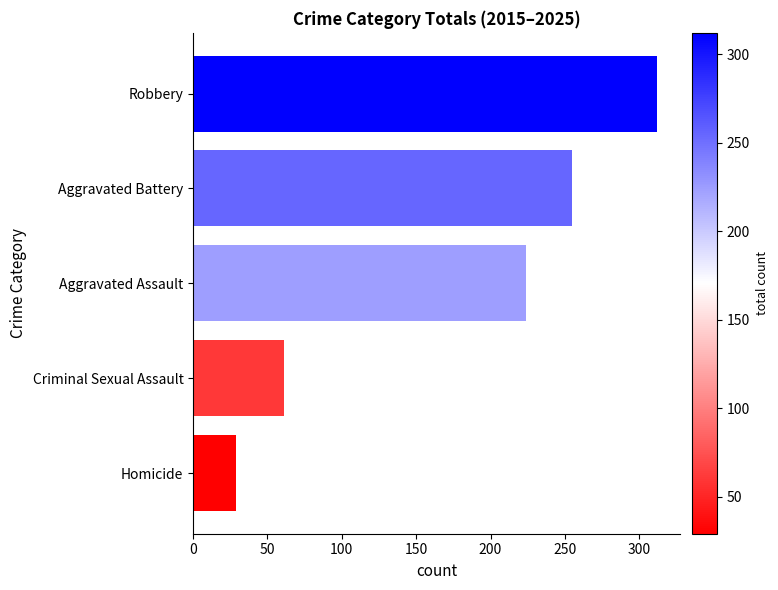

What is the minimum value shown in the chart?

29